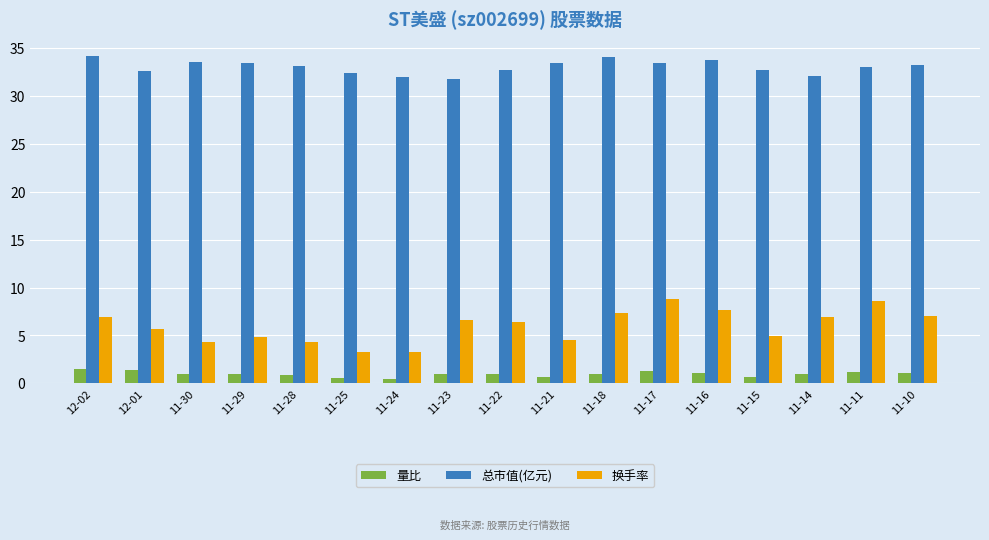

Is it true that 量比 equals 1.0 at 11-18?

True